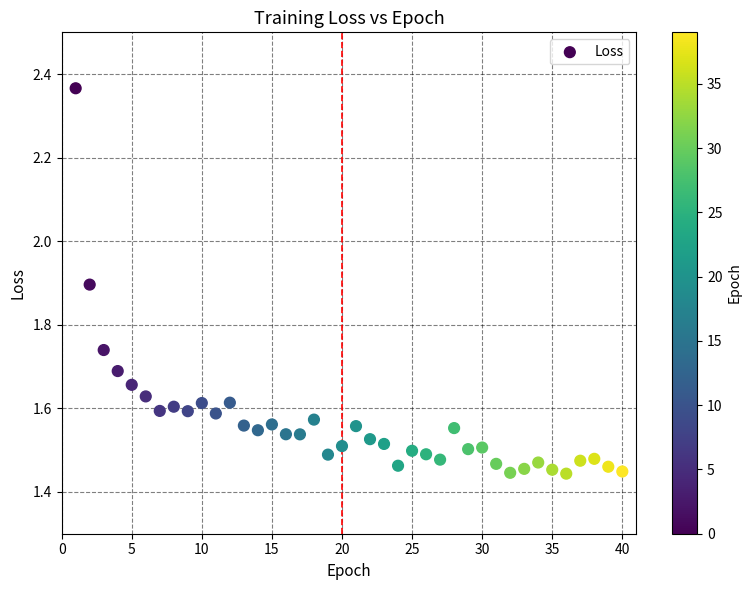

What is the range of X values (max minus min)?

39.0